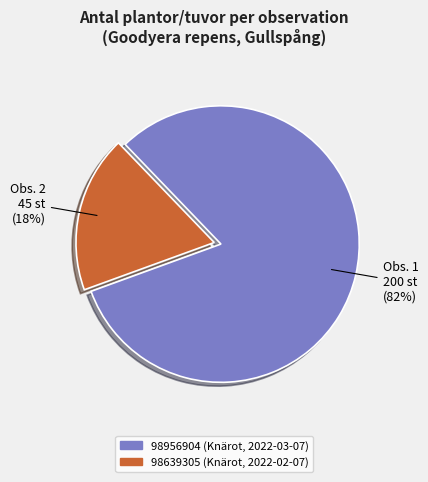

Between 98956904 (Knärot, 2022-03-07) and 98639305 (Knärot, 2022-02-07), which is larger?

98956904 (Knärot, 2022-03-07)